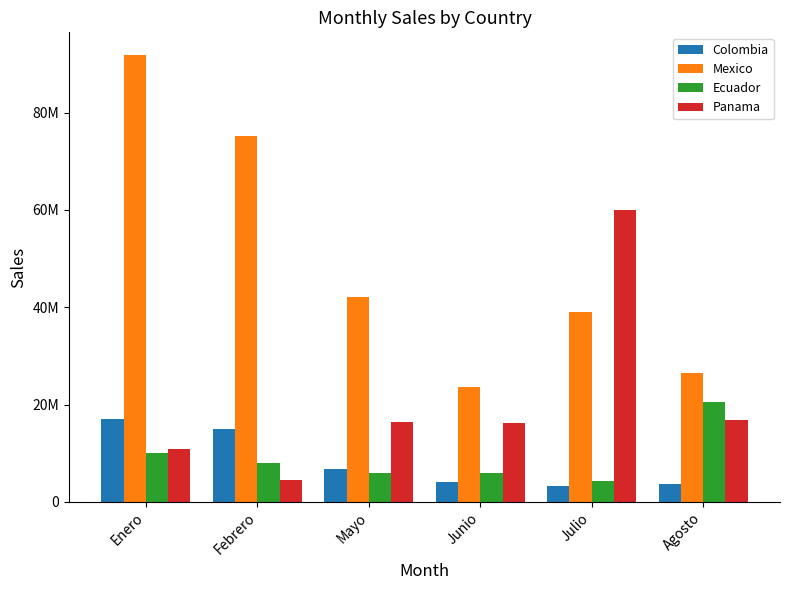

What is the greatest value displayed?

91934012